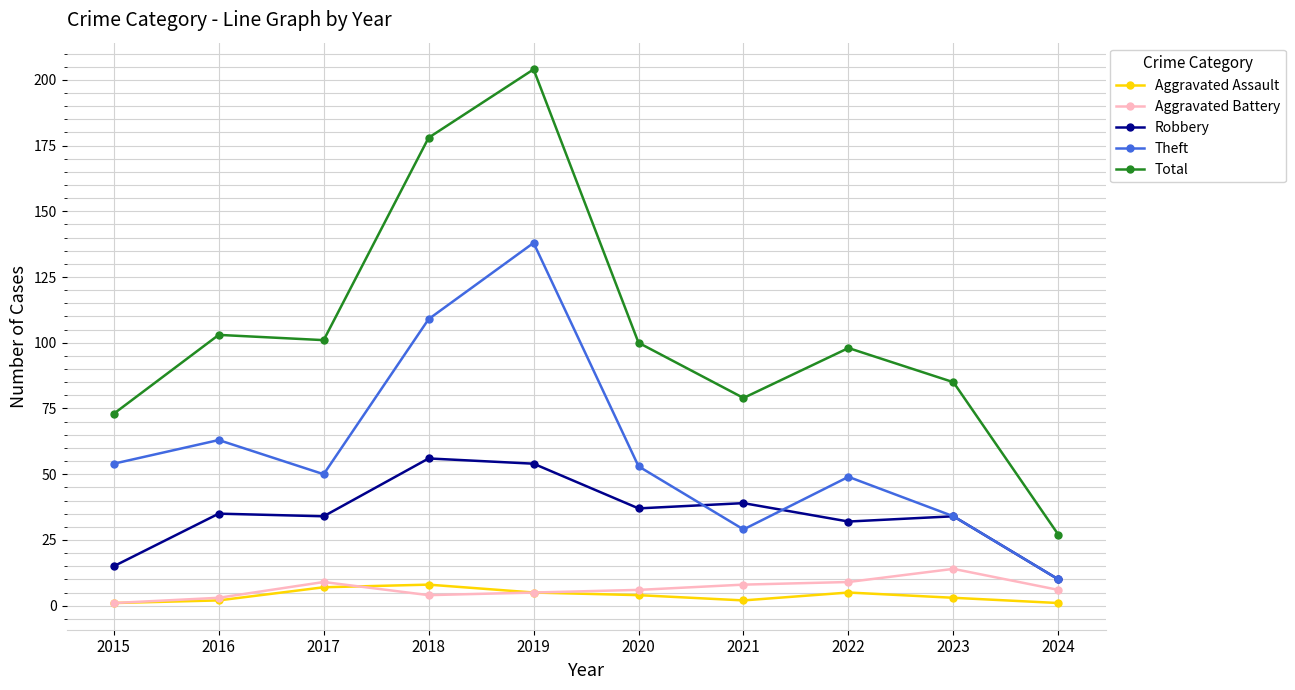

True or false: Aggravated Assault has more than 1 points higher than both neighbors.

True